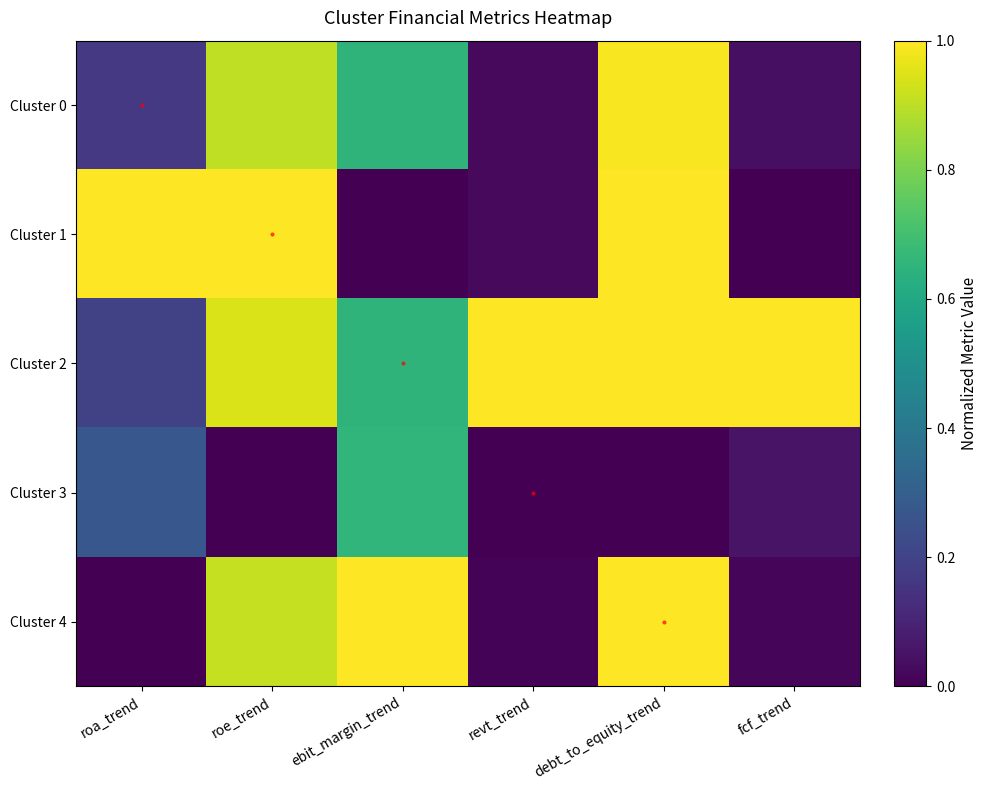

At roa_trend, list the series in order from smallest to largest.

Cluster 4, Cluster 0, Cluster 2, Cluster 3, Cluster 1